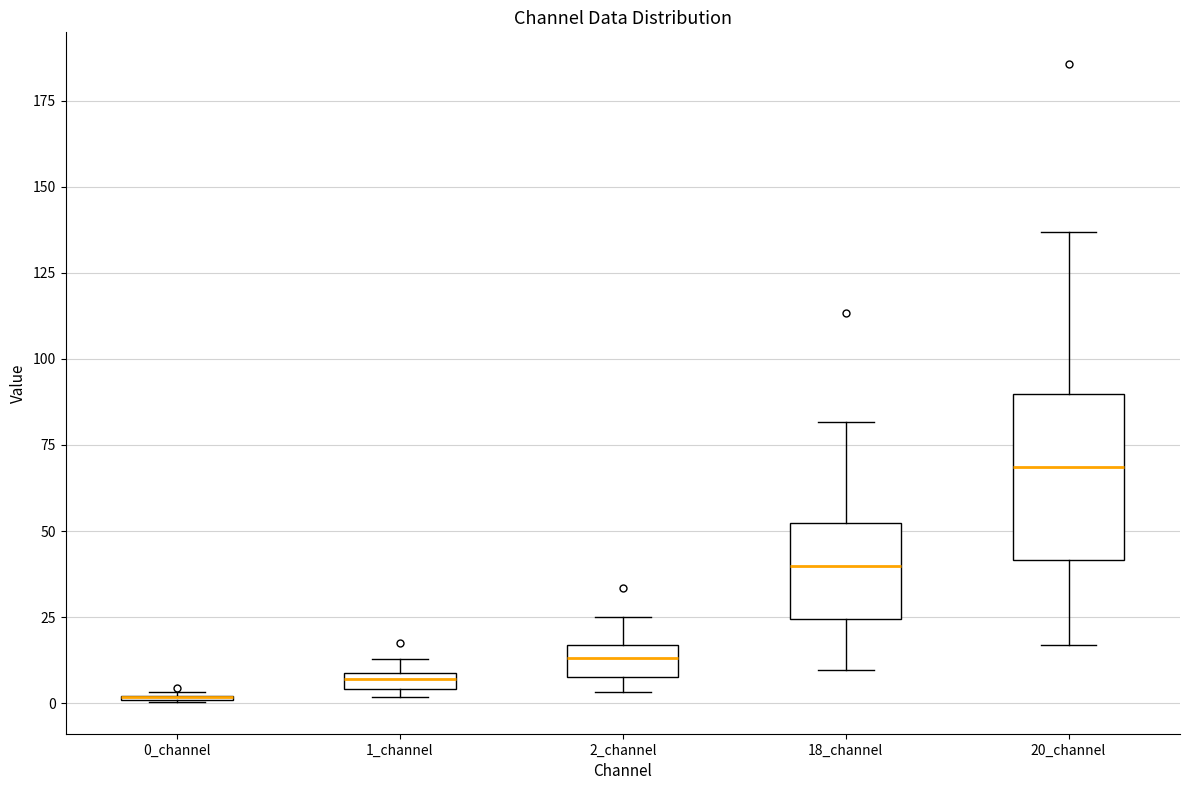

Where is the lower edge of the box for 1_channel on the y-axis? The values are not printed on the chart, so give them approximately, as read against the axis.

5